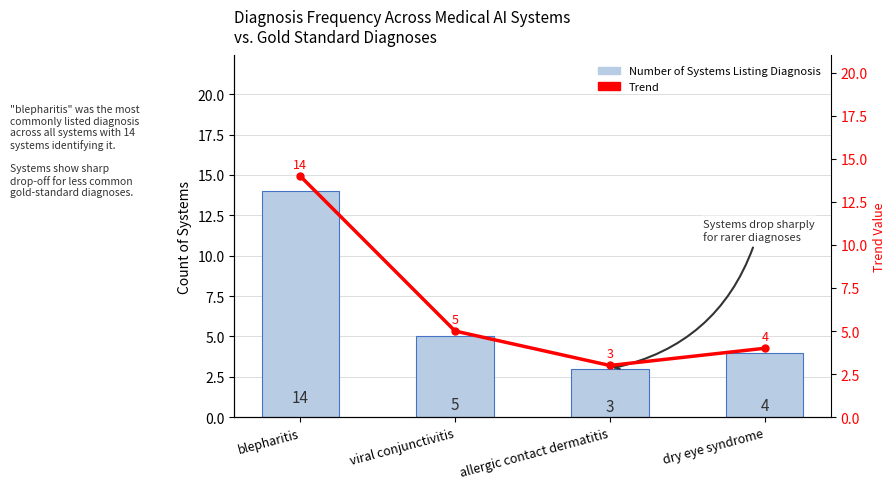

Between blepharitis and viral conjunctivitis, which series saw the biggest shift?

Number of Systems Listing Diagnosis